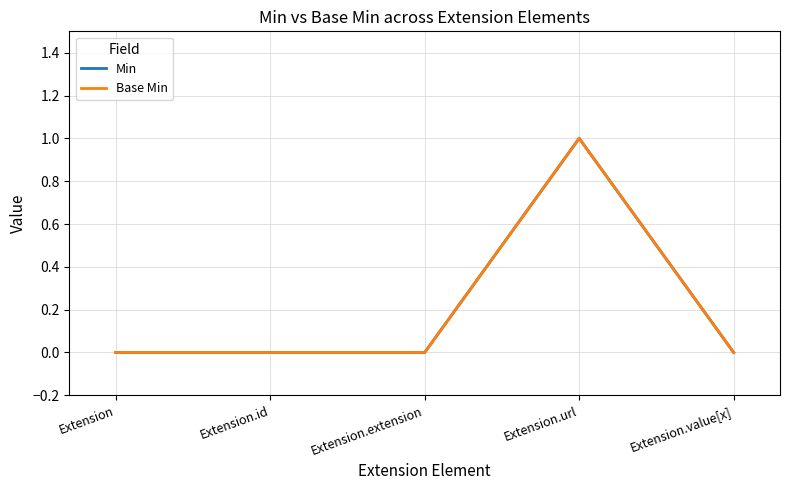

Is the value of Min at Extension.value[x] greater than the value of Base Min at Extension.id?

No